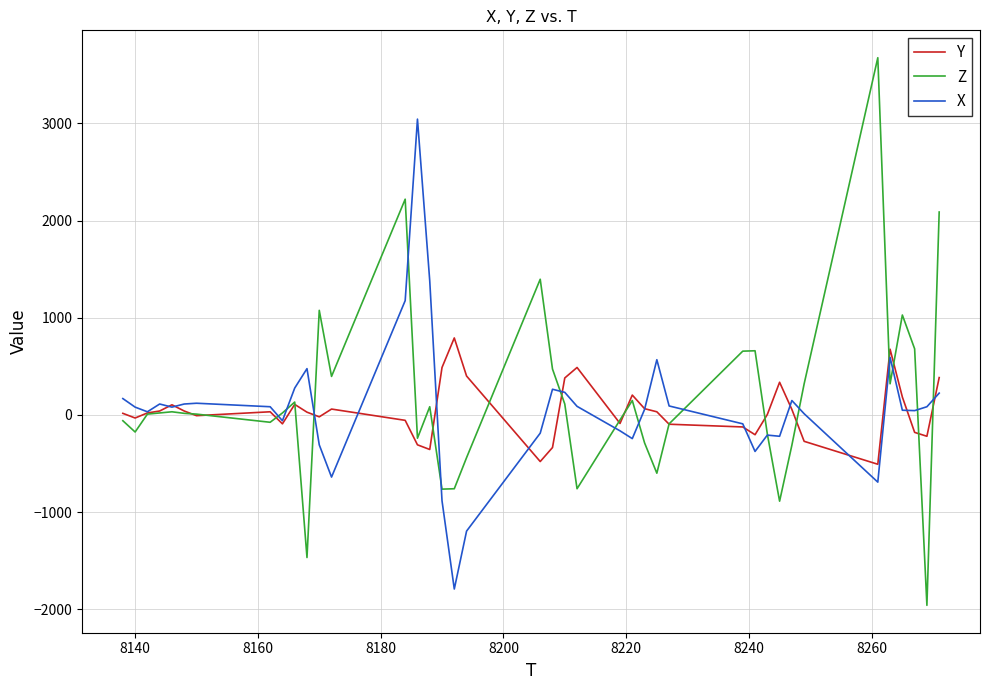

Which series has the widest spread of values?

Z